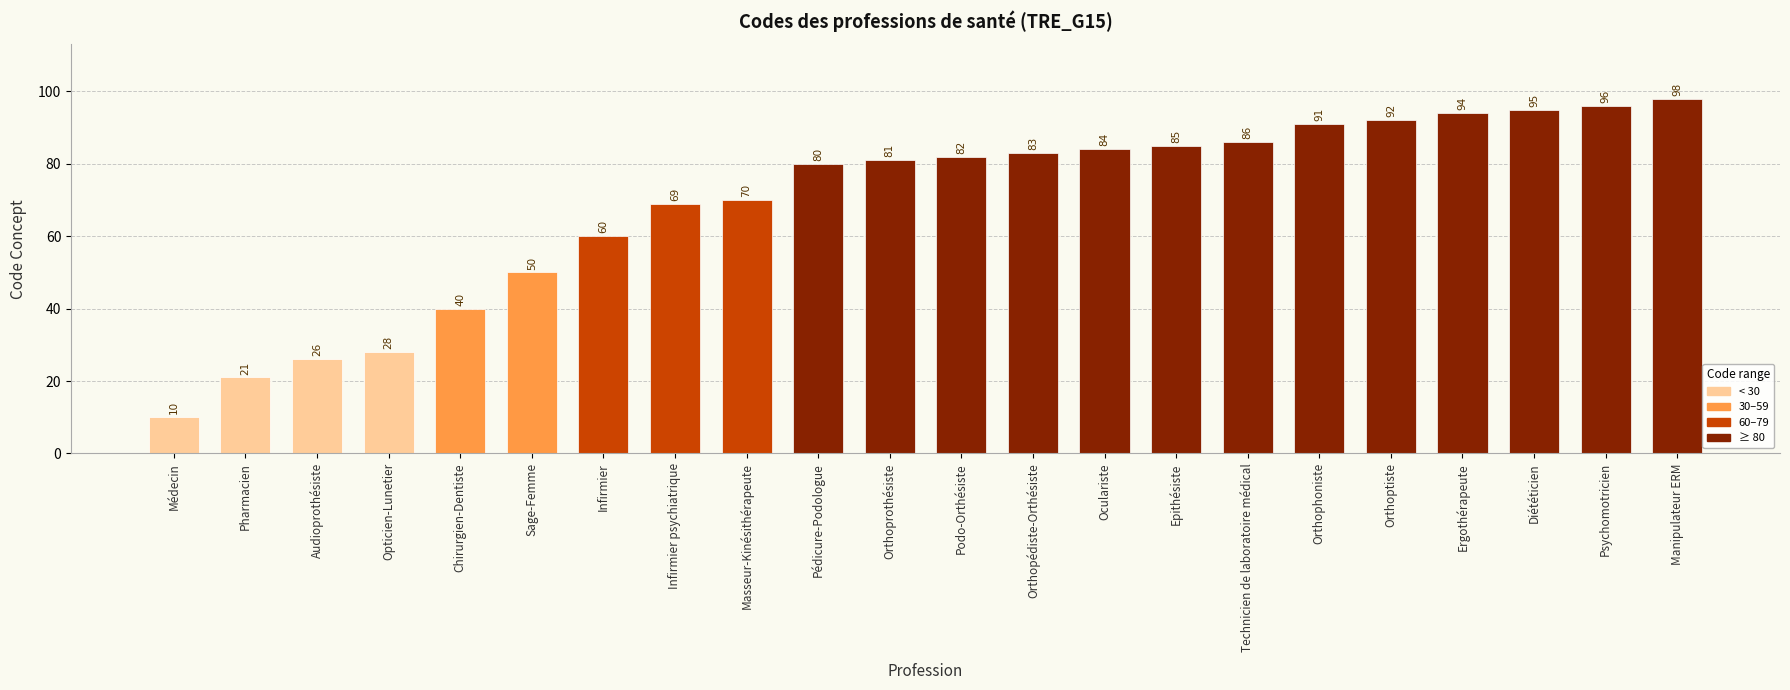

What value does the data have at Diététicien, to the nearest 10?

100